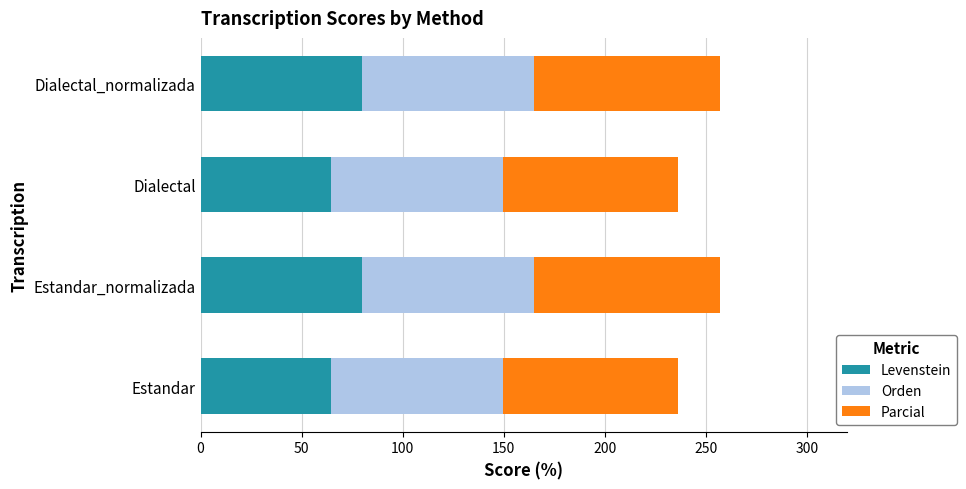

What is the total value across all series at Dialectal?

236.4